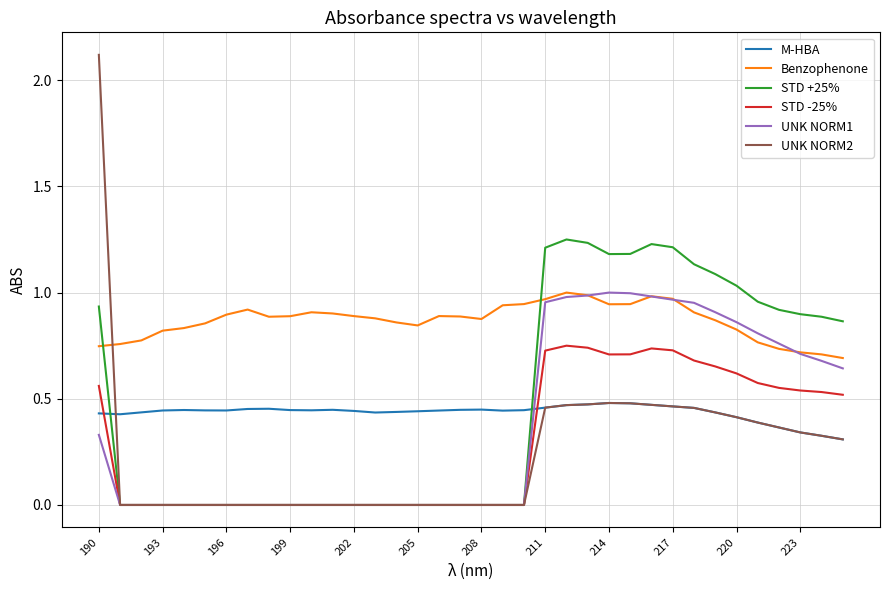

Which series has the largest total across all categories?

Benzophenone